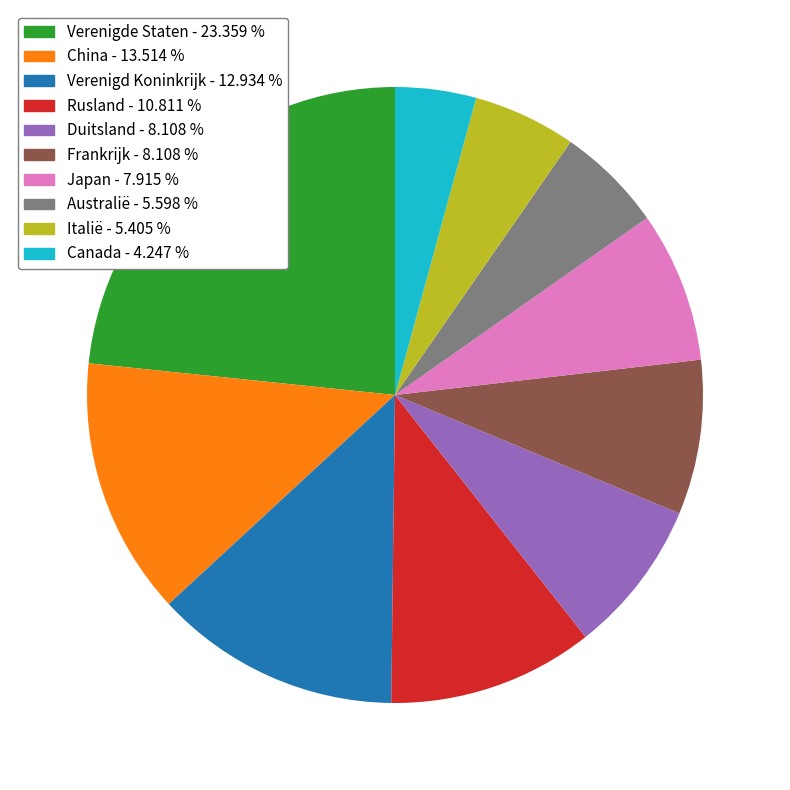

What is the largest slice in the pie chart?

Verenigde Staten